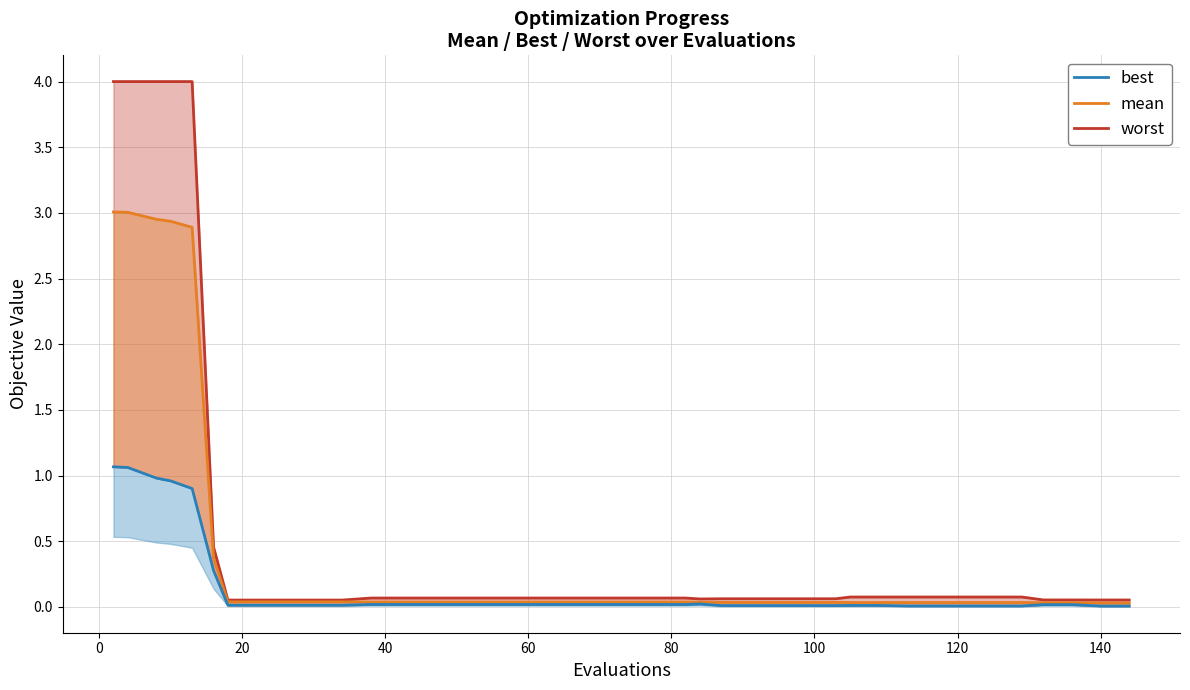

Is this an area chart (filled region under the line)?

No